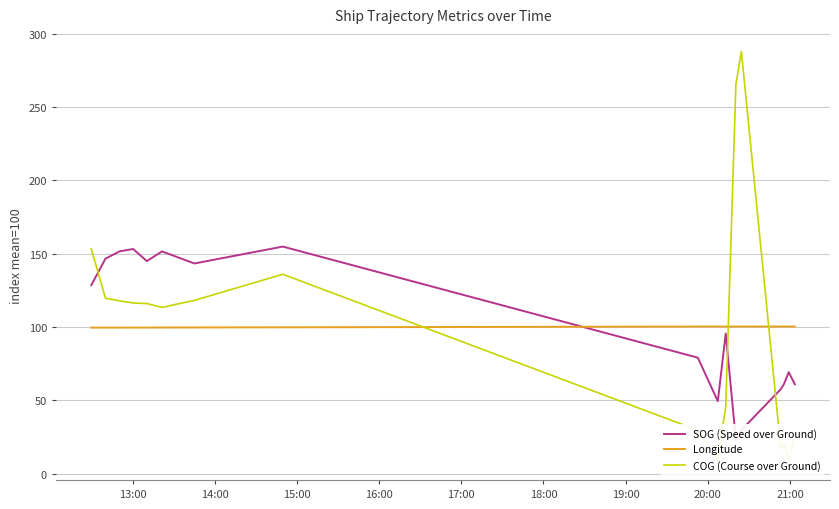

What is the lowest value of the Longitude series?

99.6